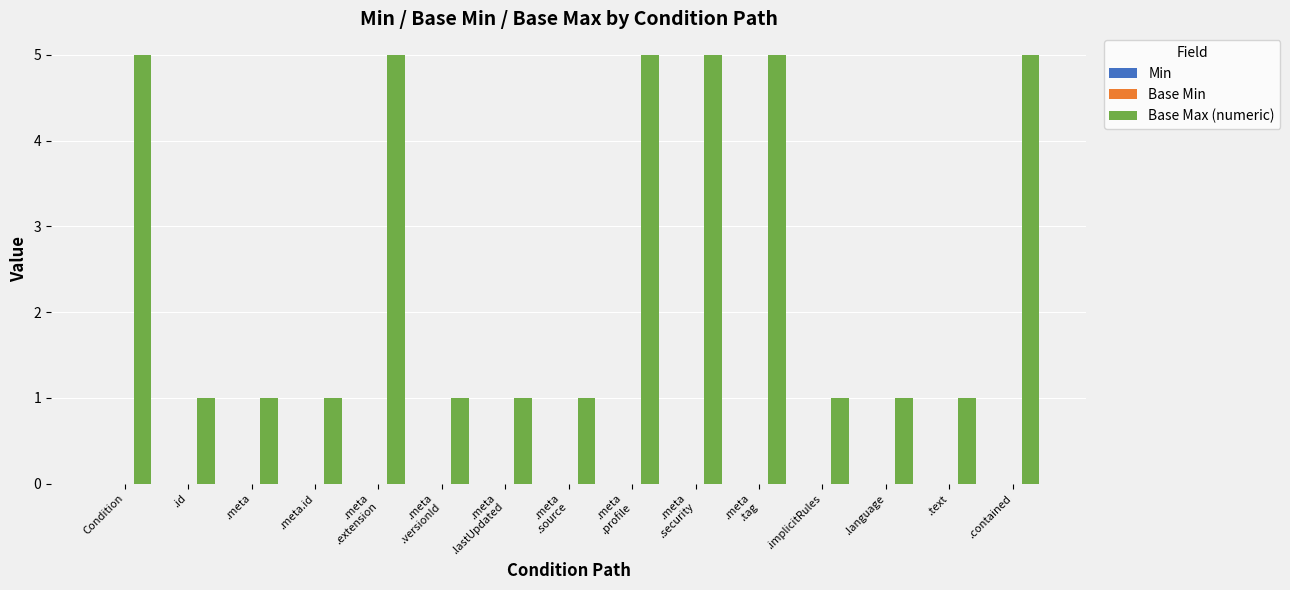

What is the average value?

3